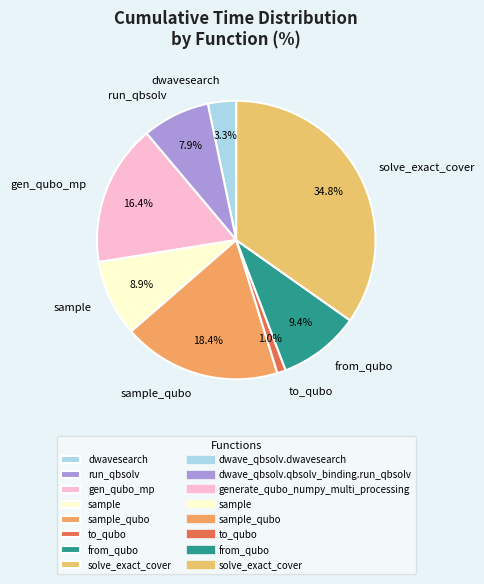

Is there a majority slice in this chart?

No